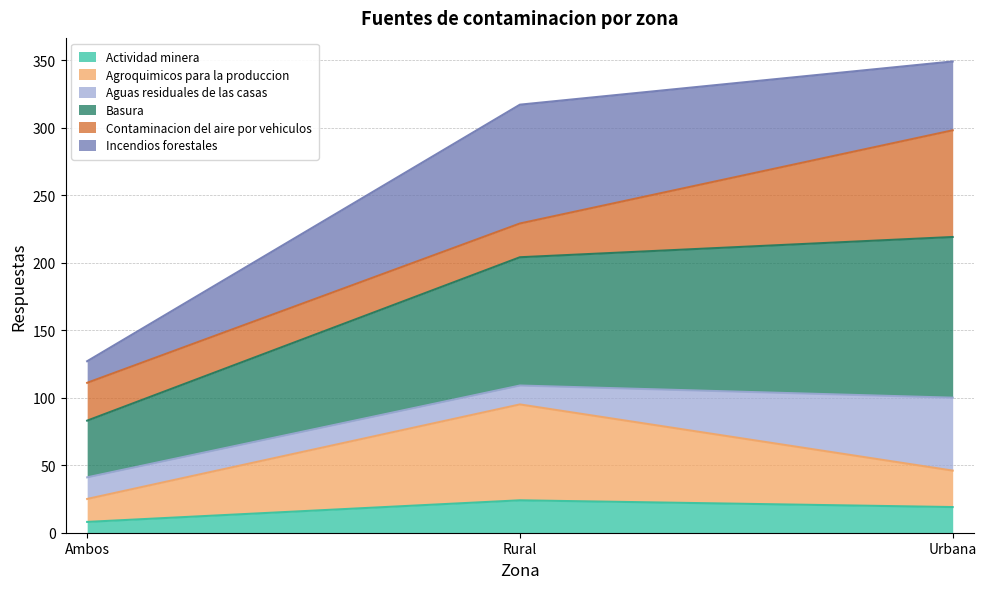

What is the label of the 1st point from the right?

Urbana